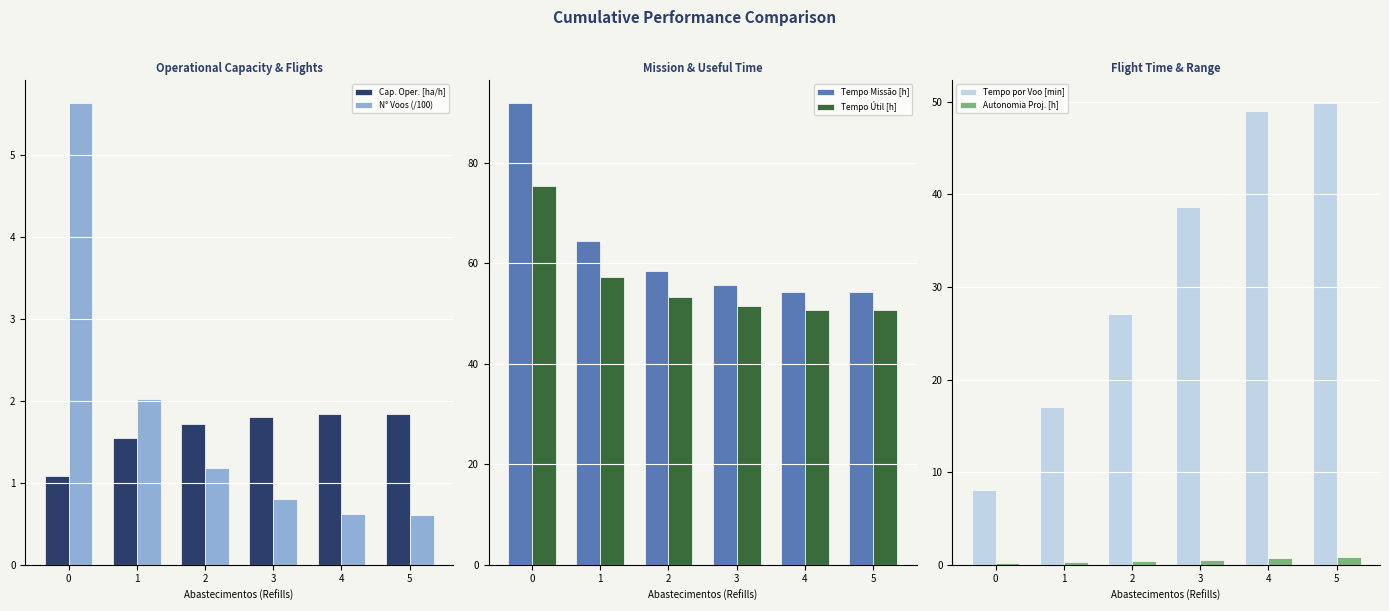

What is the spread (max minus min) of values at 4?

53.8